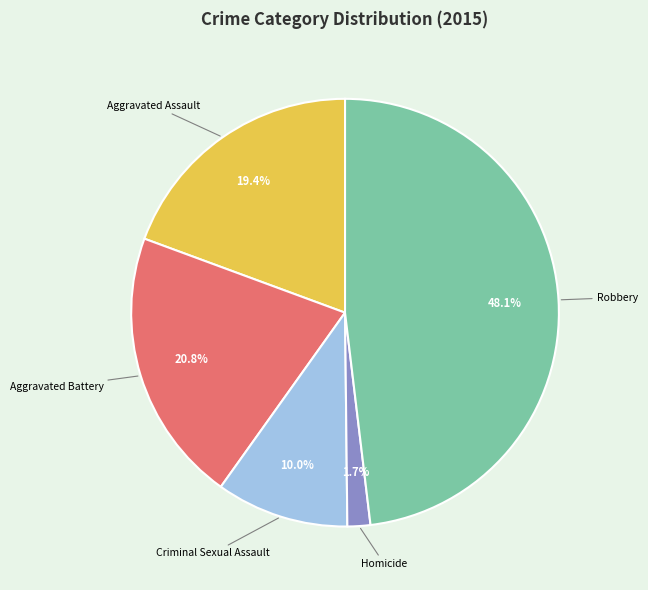

Between Homicide and Aggravated Battery, which is larger?

Aggravated Battery